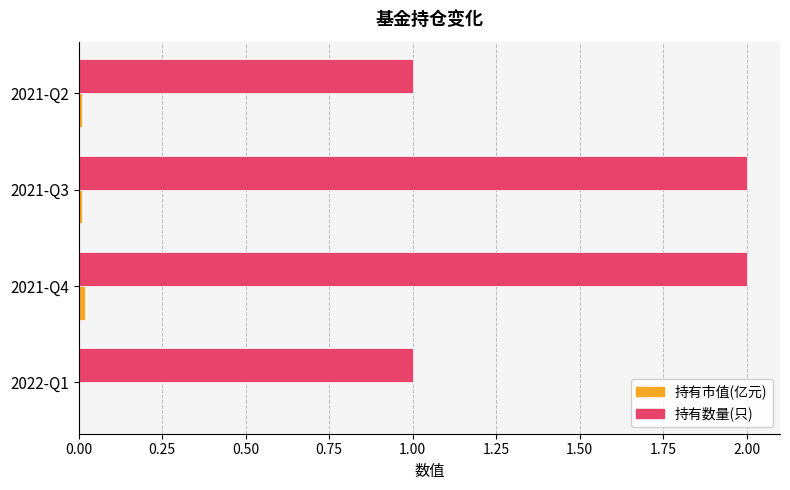

What is the average value of the 持有数量(只) series?

1.5